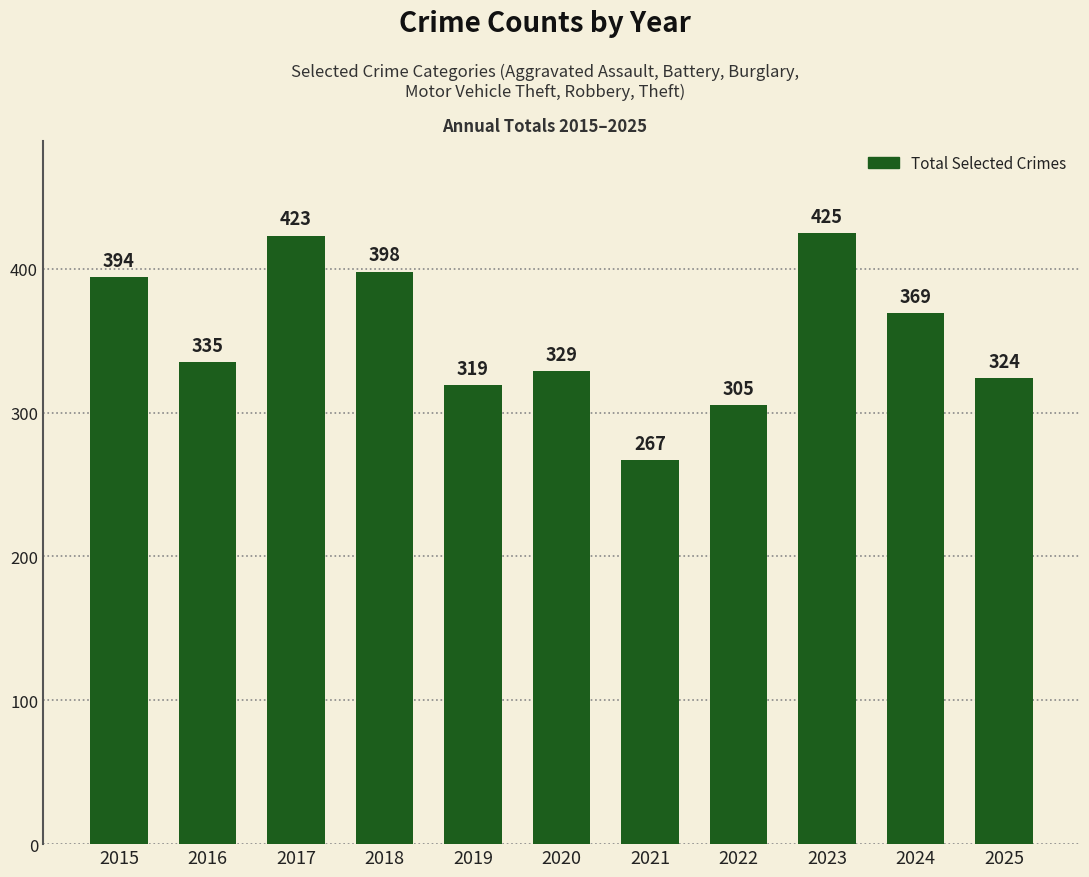

Which has a higher value, 2017 or 2023?

2023